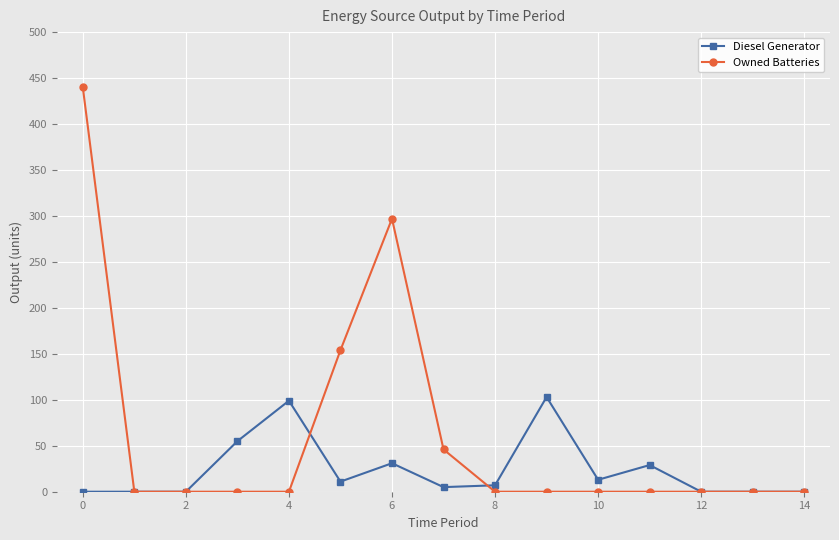

Does the chart display data point markers on the line(s)?

Yes